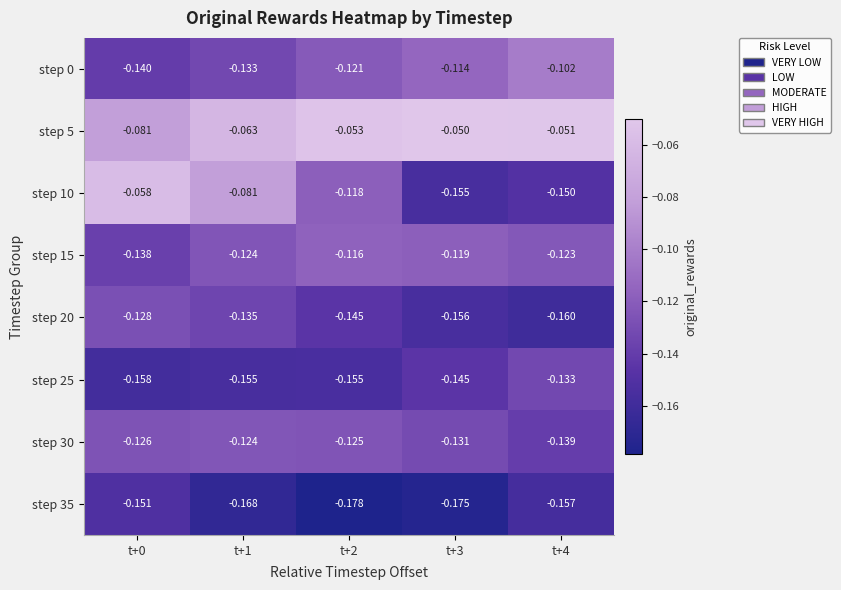

Is the value of step 25 at t+0 greater than the value of step 10 at t+0?

No